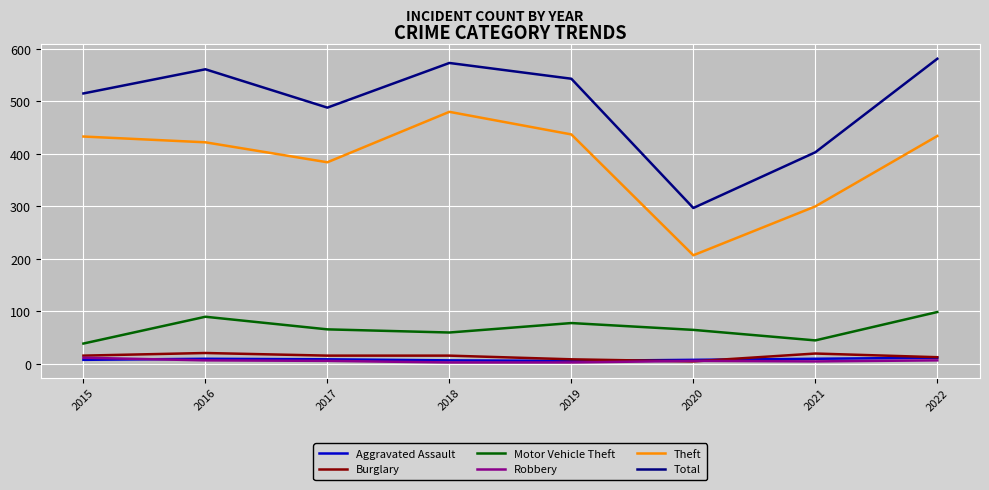

True or false: Motor Vehicle Theft and Robbery cross at least once.

False